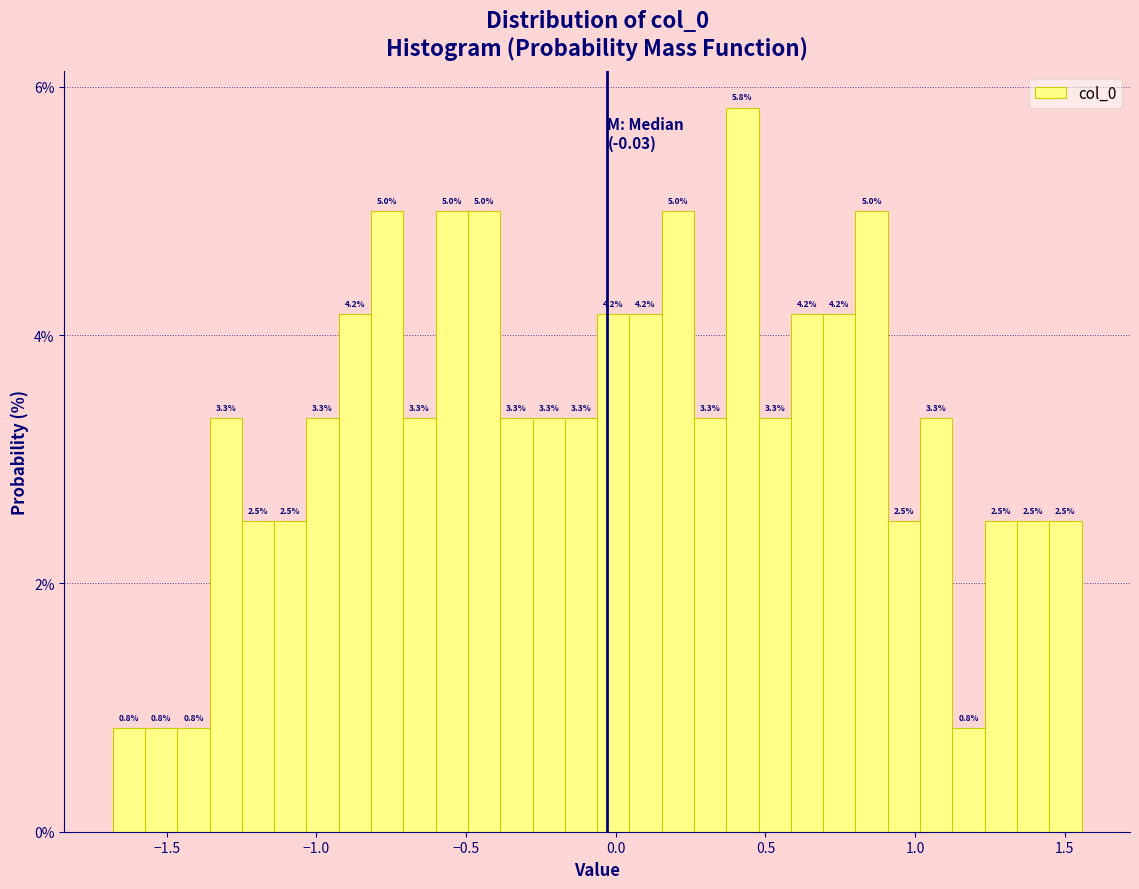

Read against the x-axis, roughly where is the centre of the tallest bar?

0.40